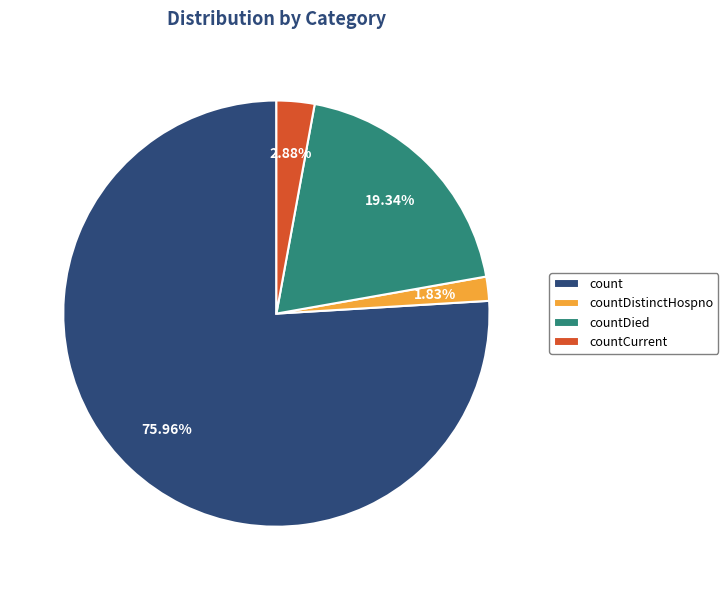

To the nearest percent, what portion does countCurrent represent?

3%